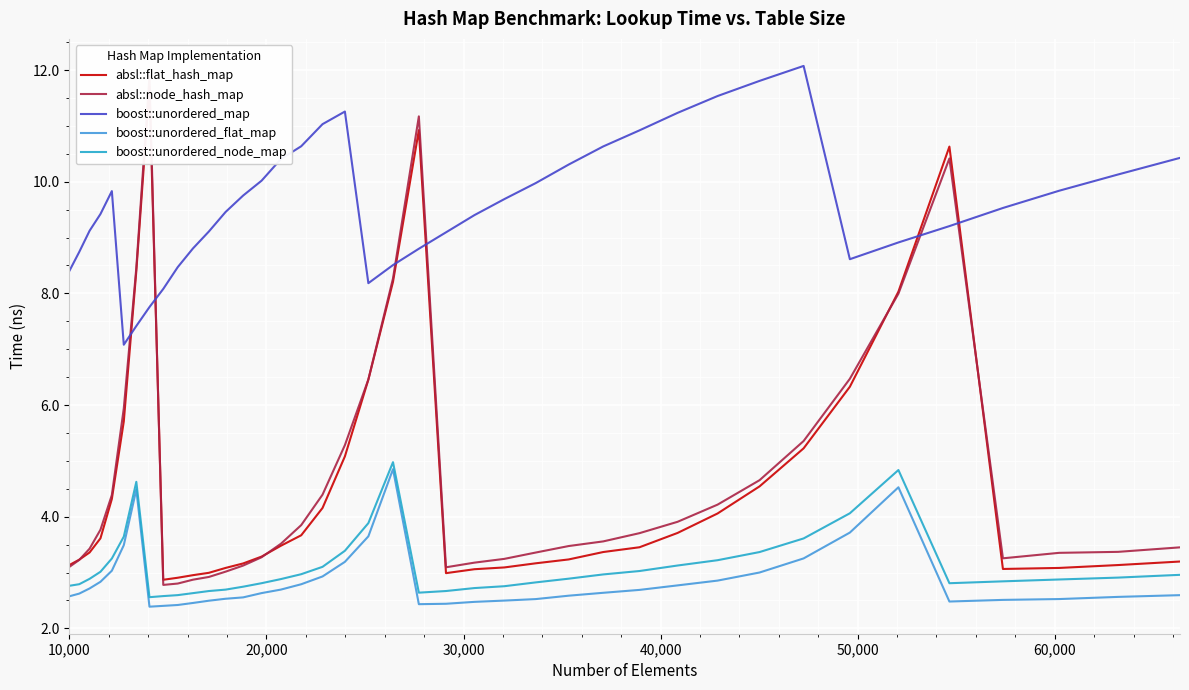

What is the highest value of the boost::unordered_flat_map series?

4.9